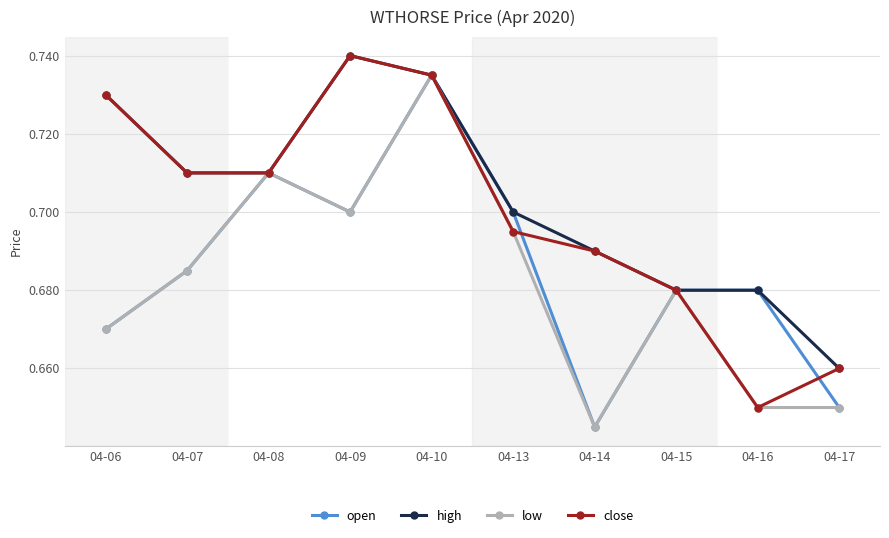

True or false: close has more than 0 points higher than both neighbors.

True